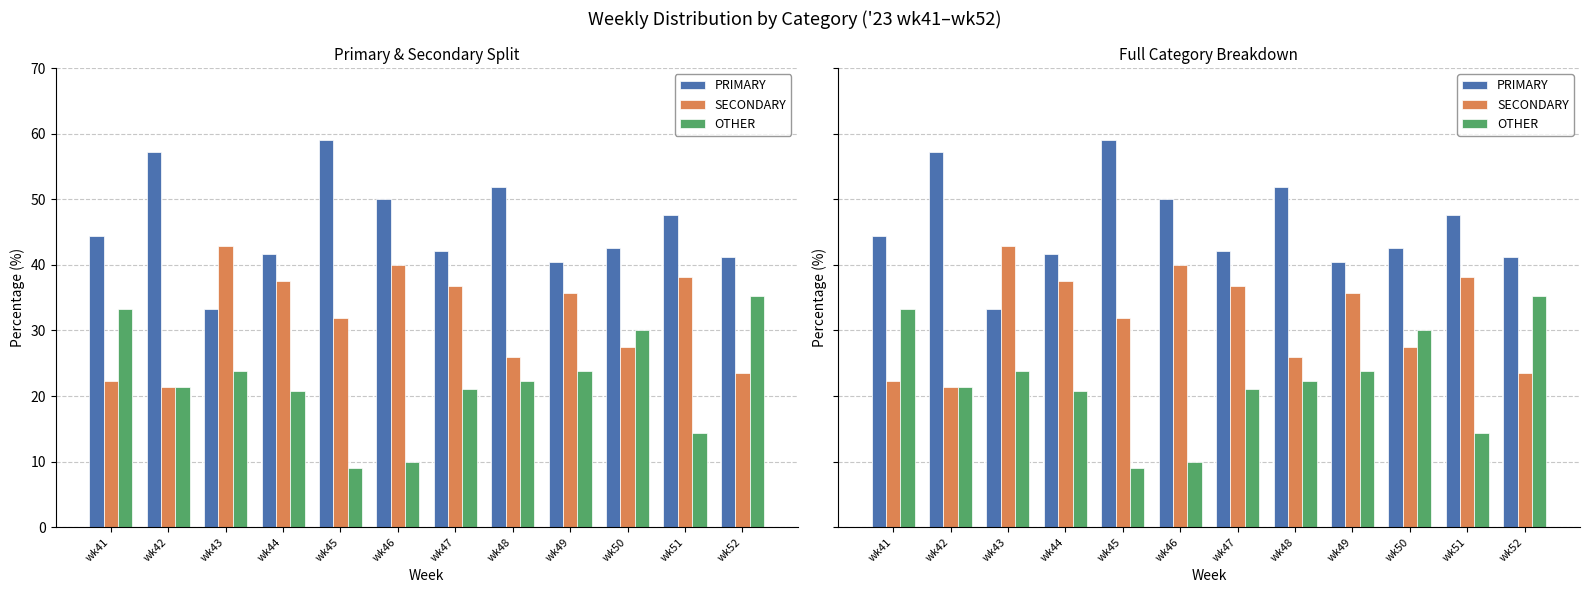

Where does the OTHER series first go above 22?

wk41